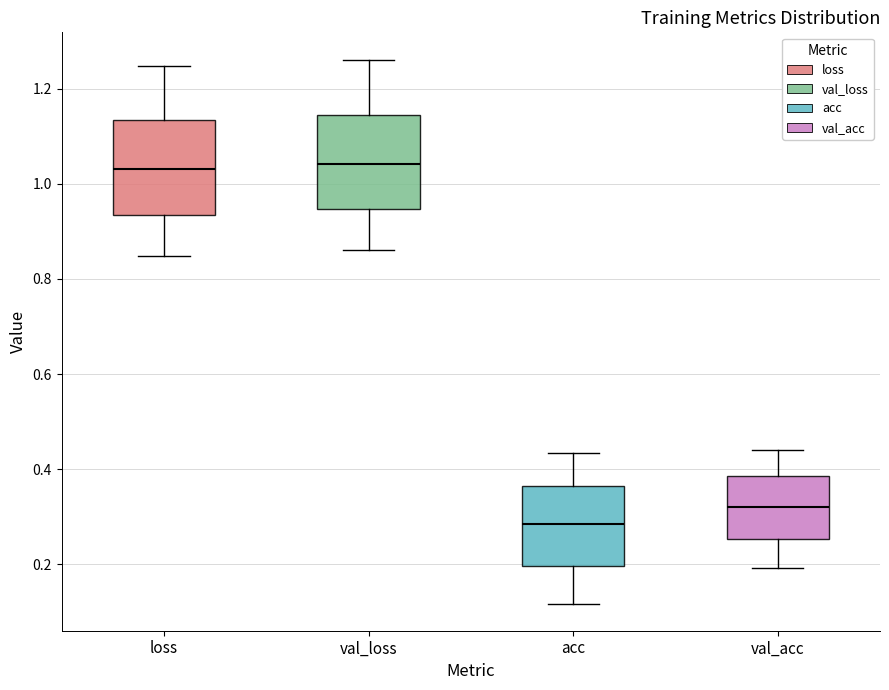

Which box's median line is the lowest?

acc